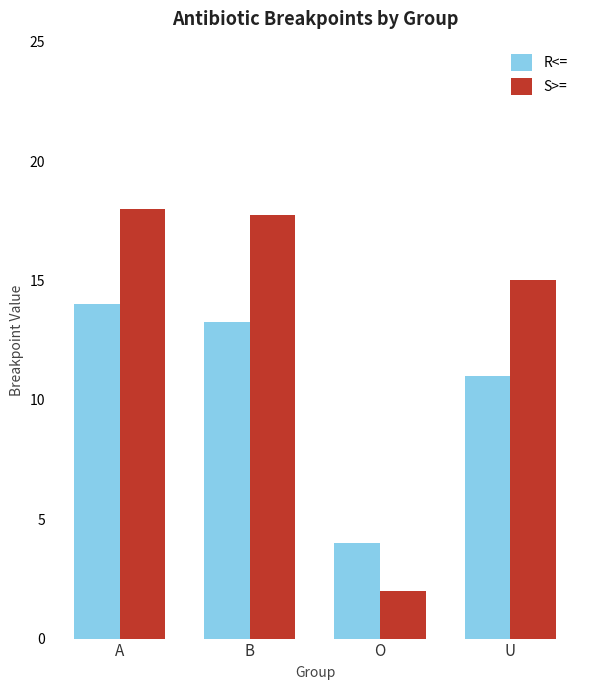

What is the smallest value displayed?

2.0